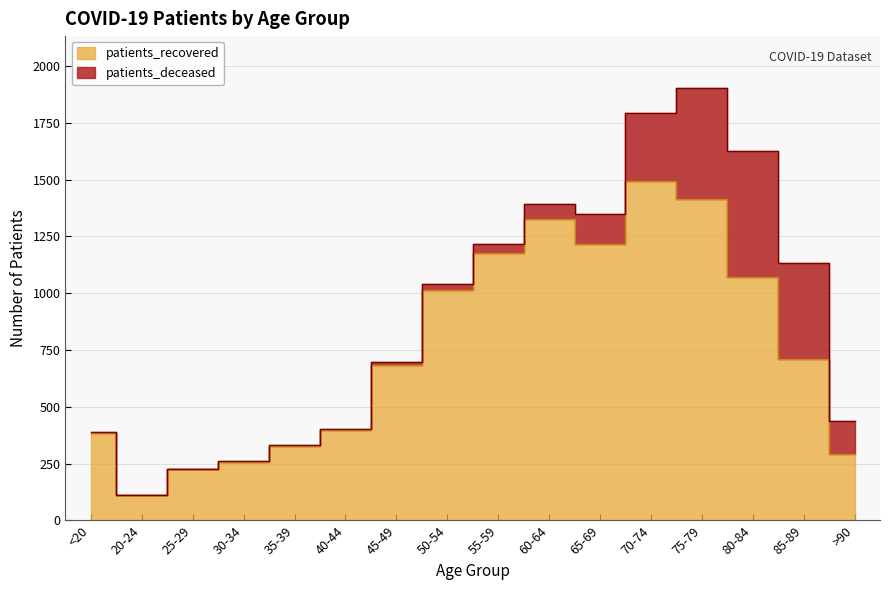

How many interior local peaks (higher than both neighbors) does the data have?

2